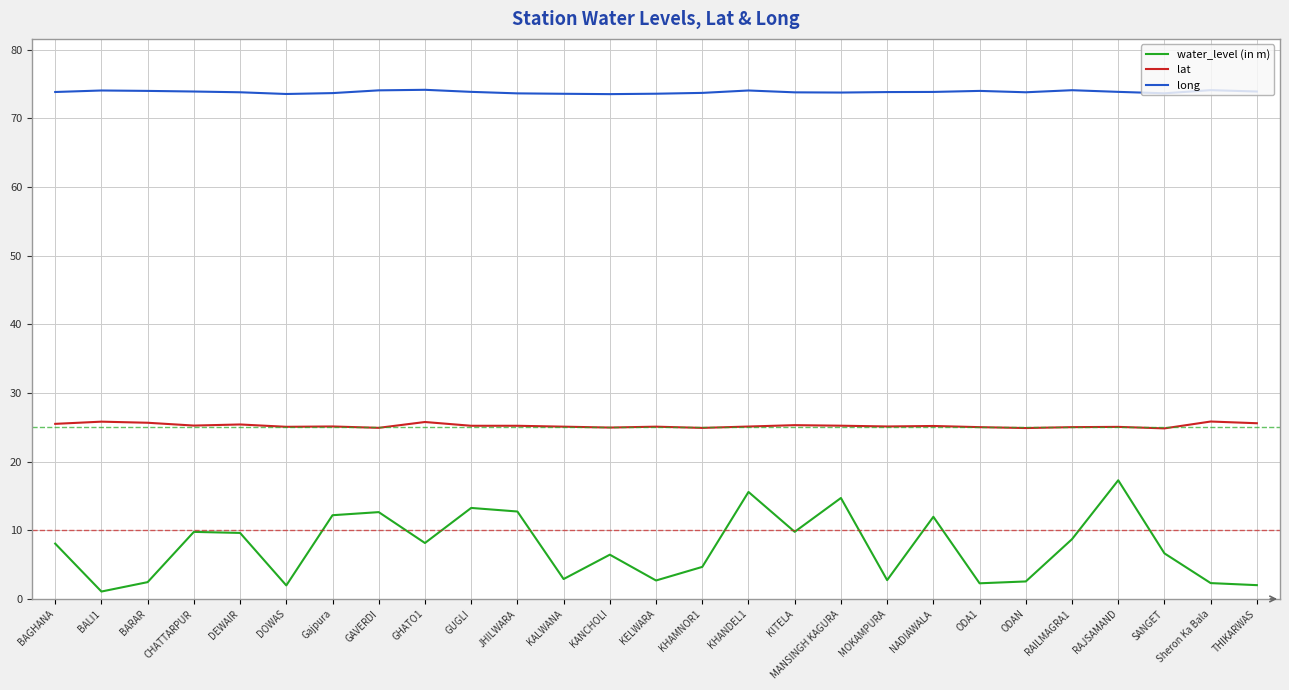

What is the difference between the lat values at Gajpura and SANGET?

0.3